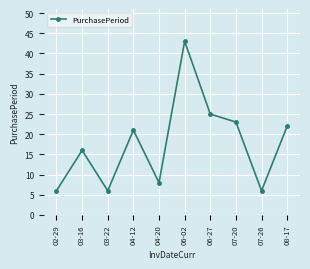

How many values are below 21?

5